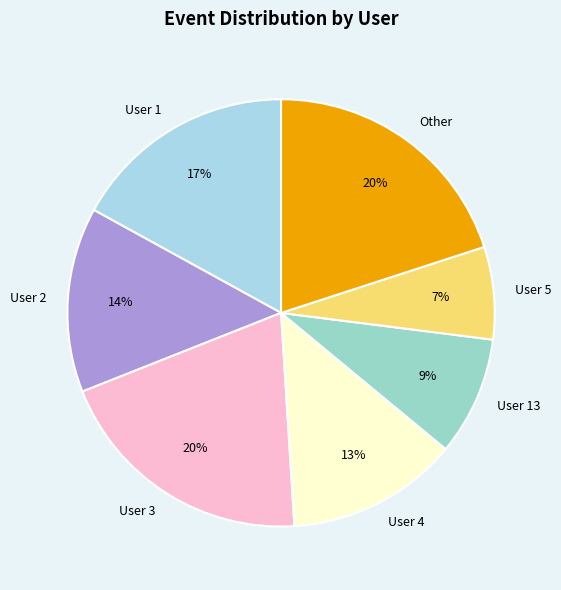

Which slice is the smallest?

User 5